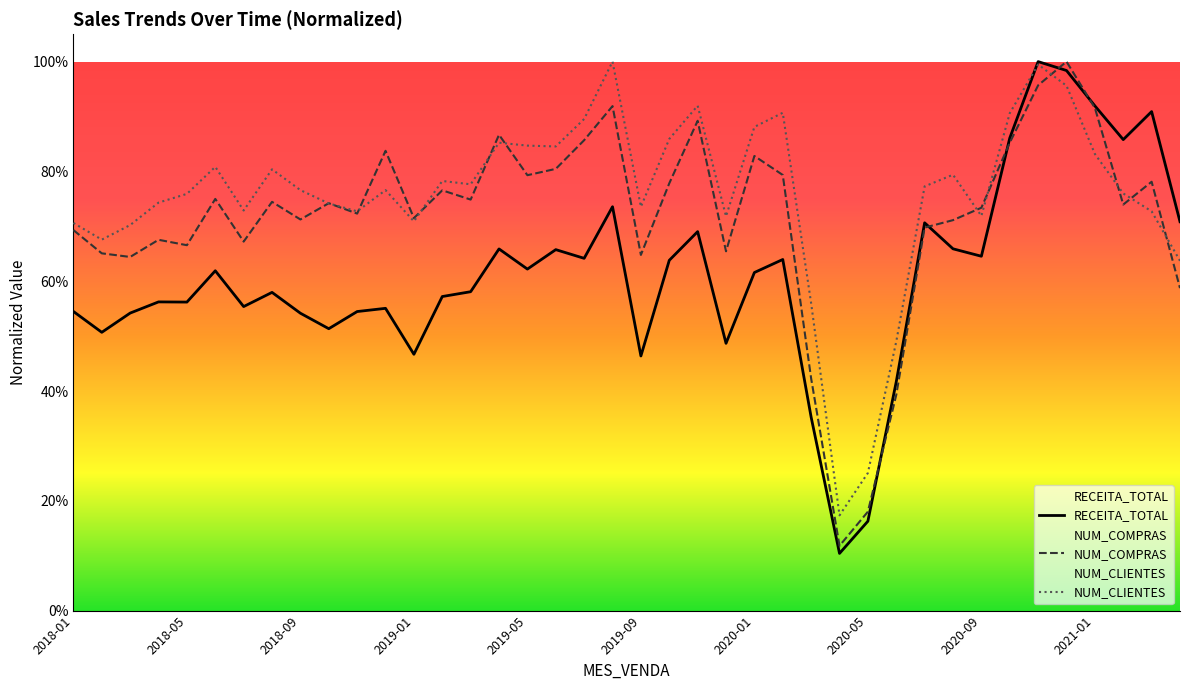

Is it true that NUM_COMPRAS equals 0.6 at 2021-04?

True